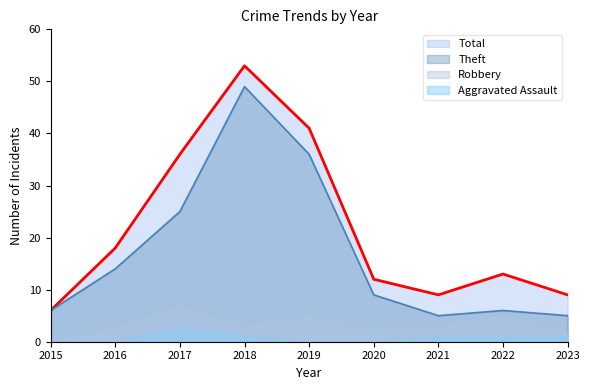

Reading left to right, what are all the values shown in this chart?

Theft: 2015=6	2016=14	2017=25	2018=49	2019=36	2020=9	2021=5	2022=6	2023=5
Total: 2015=6	2016=18	2017=36	2018=53	2019=41	2020=12	2021=9	2022=13	2023=9